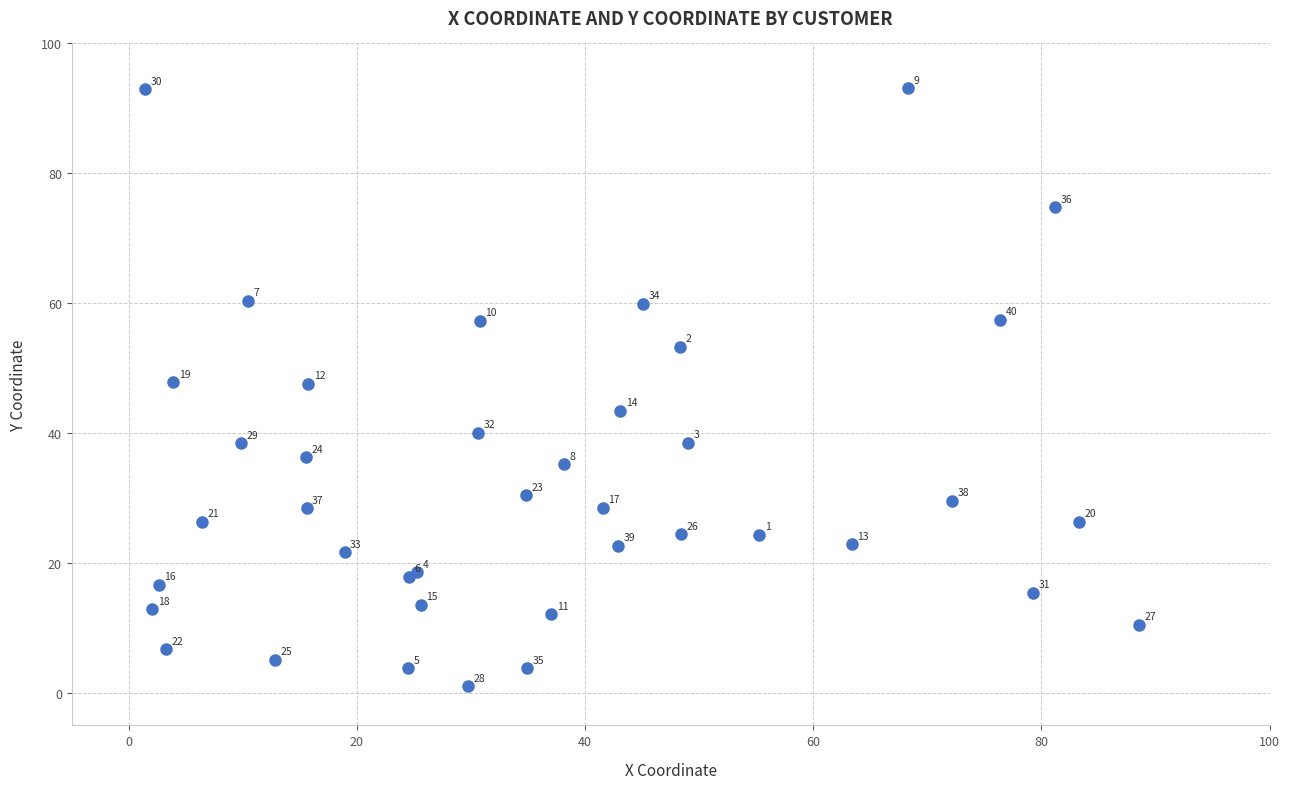

What Y value in the scatter plot is closest to 47?

47.6